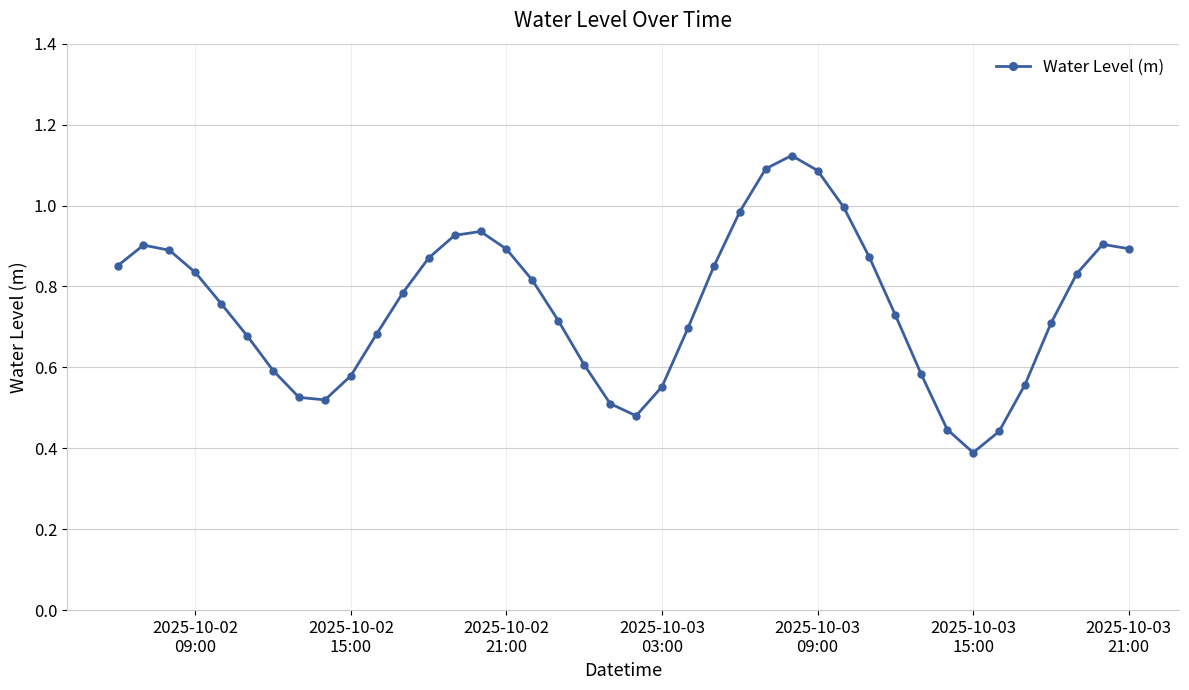

True or false: there are more than 0 points higher than both neighbors.

True